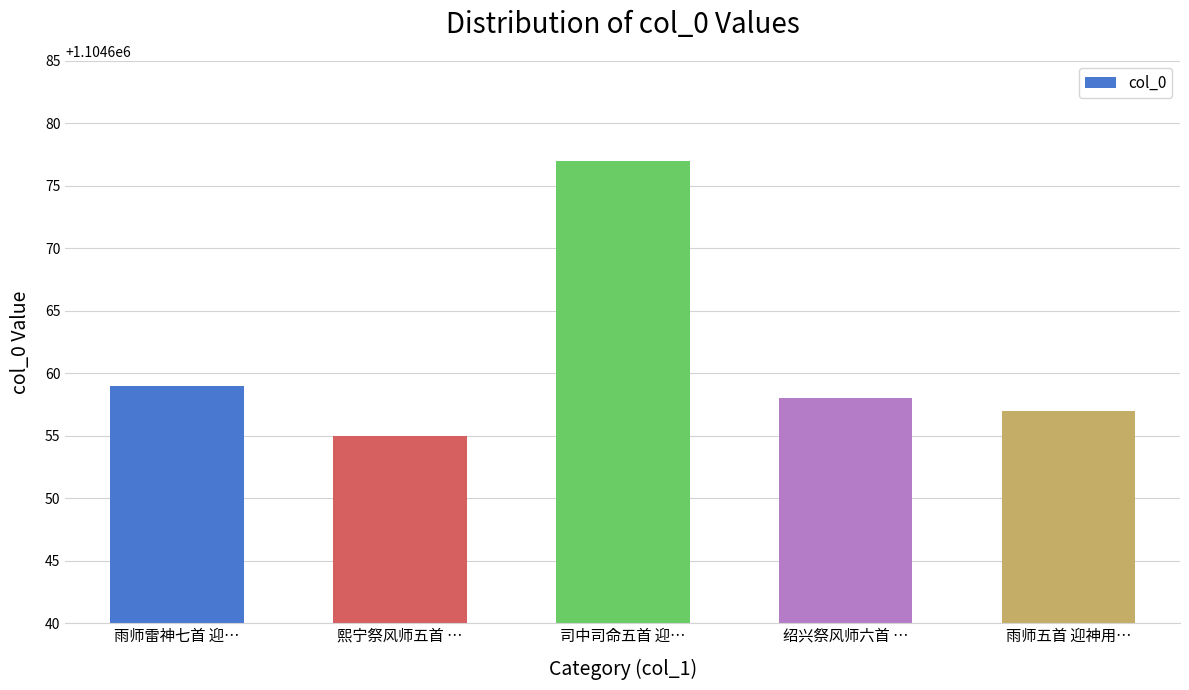

What is the label of the 4th bar from the left?

绍兴祭风师六首 …